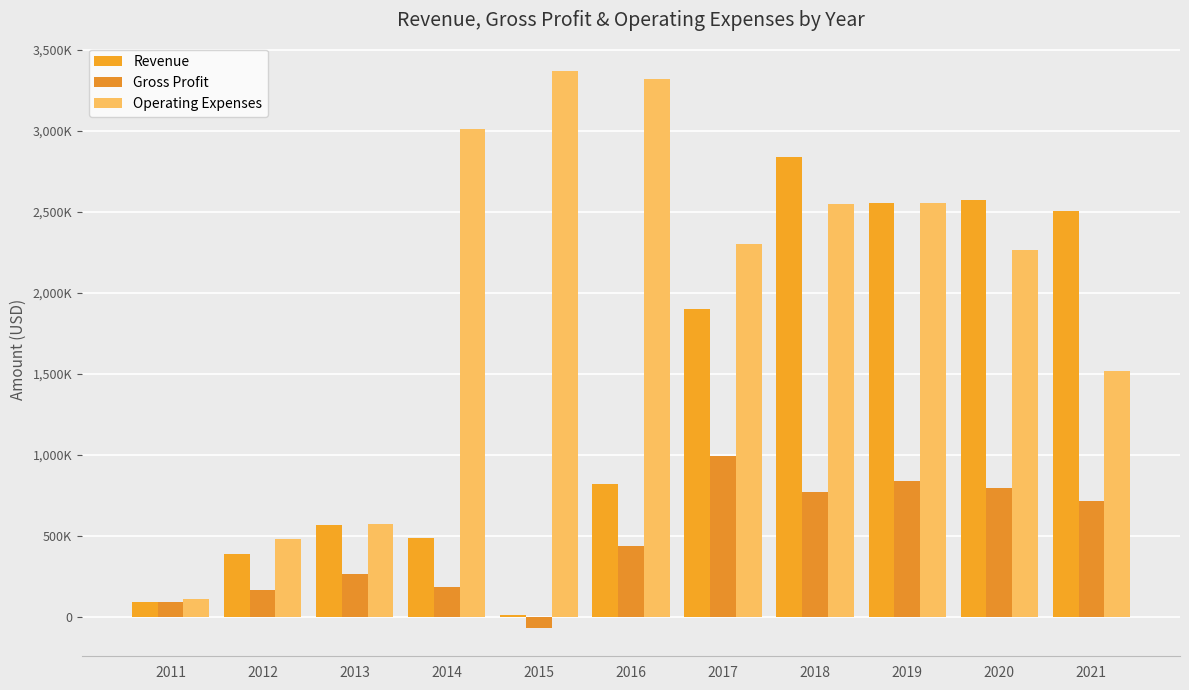

Which series has the largest total across all categories?

Operating Expenses